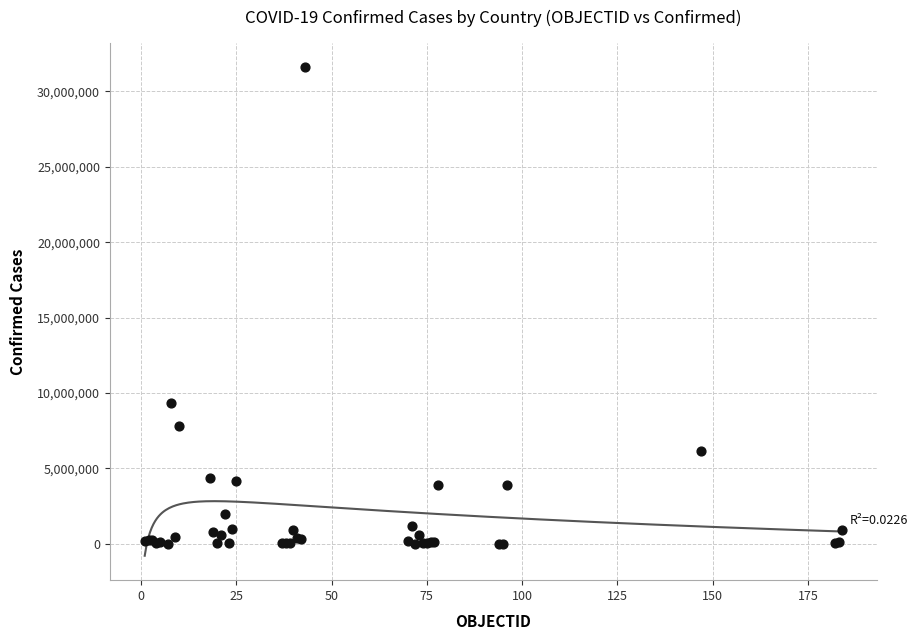

What Y value in the scatter plot is closest to 15809594?

9313453